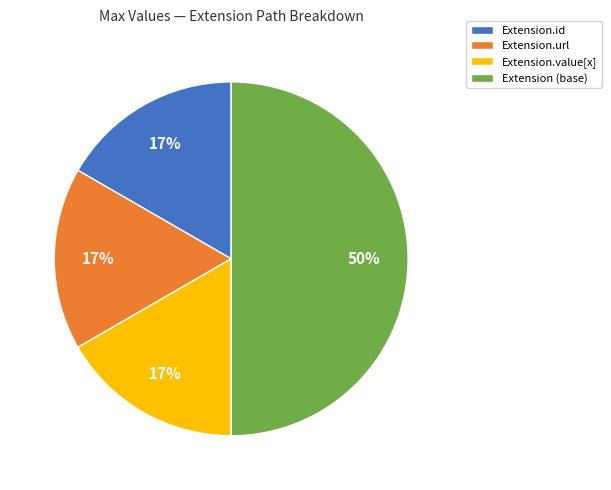

Which slice is the largest?

Extension (base)